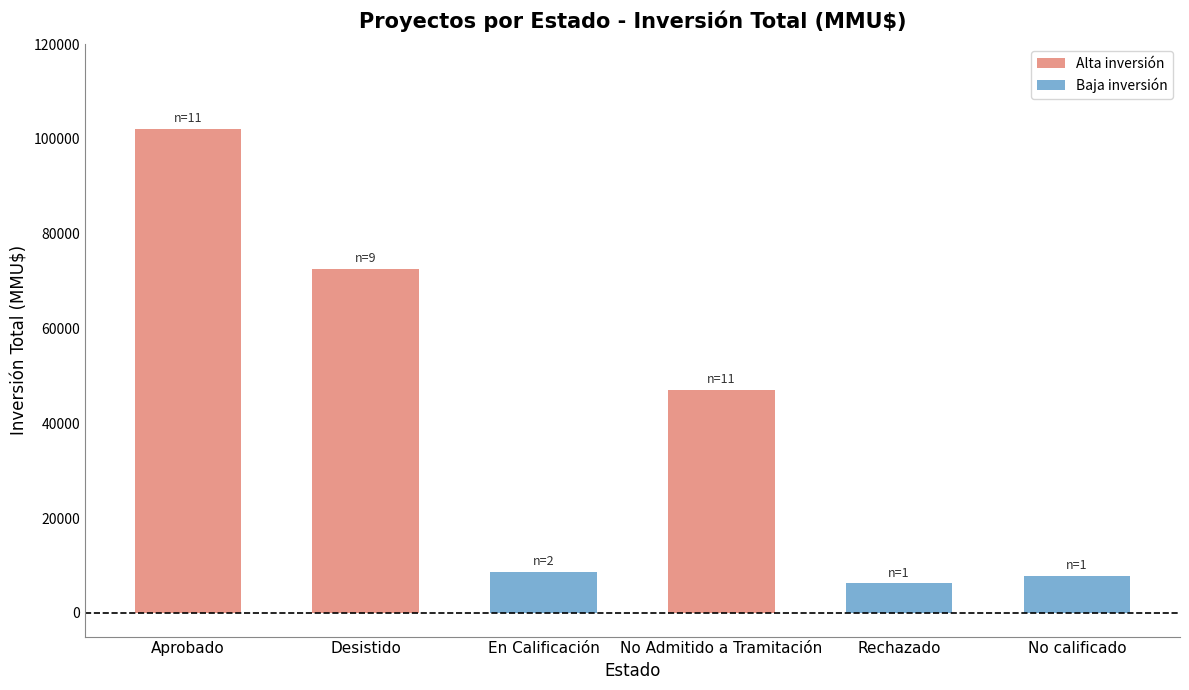

What is the minimum value shown in the chart?

6240